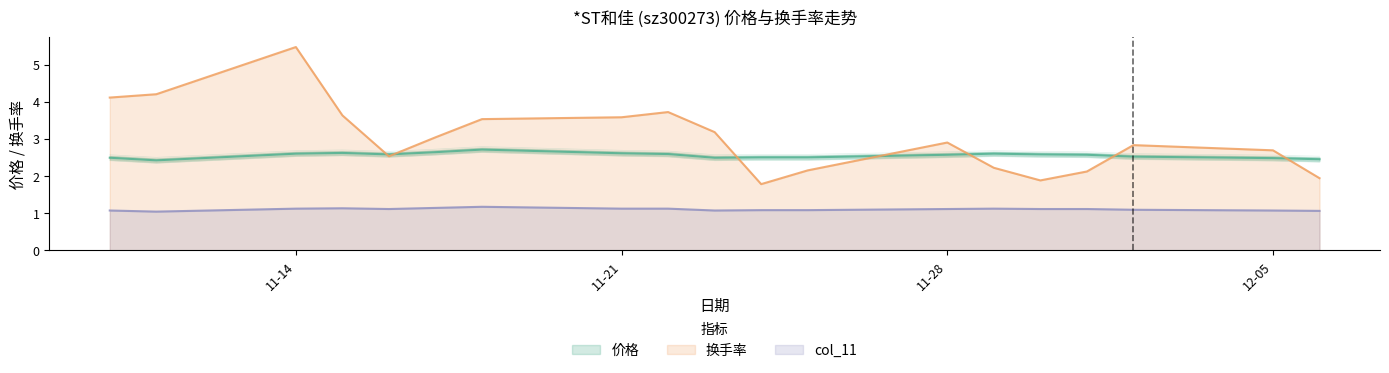

What value does the col_11 series have at 2022-11-17?

1.1